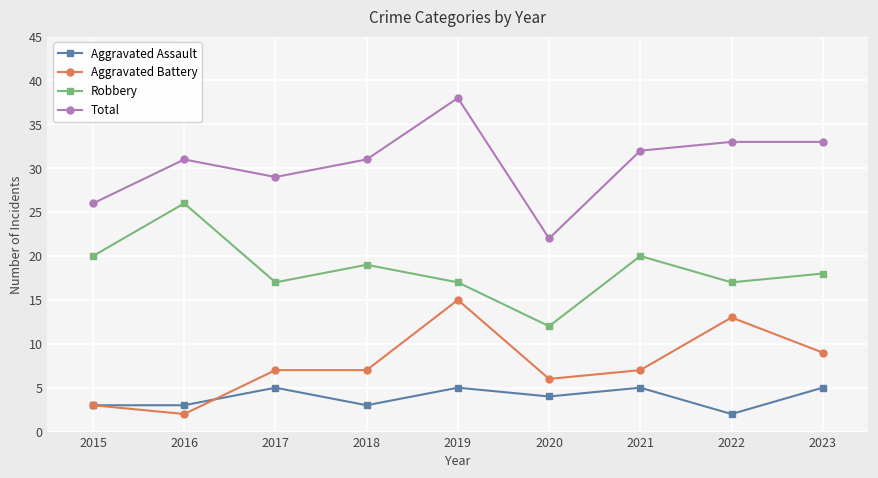

What is the approximate value of Aggravated Assault at 2023?

5